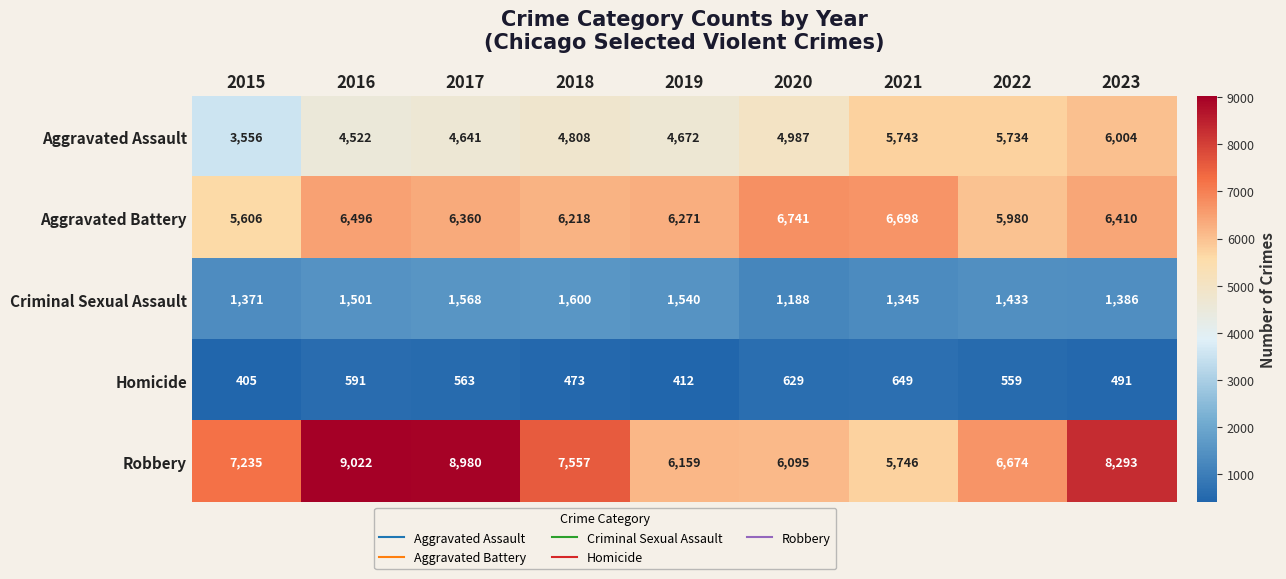

Count the number of data series in this chart.

5